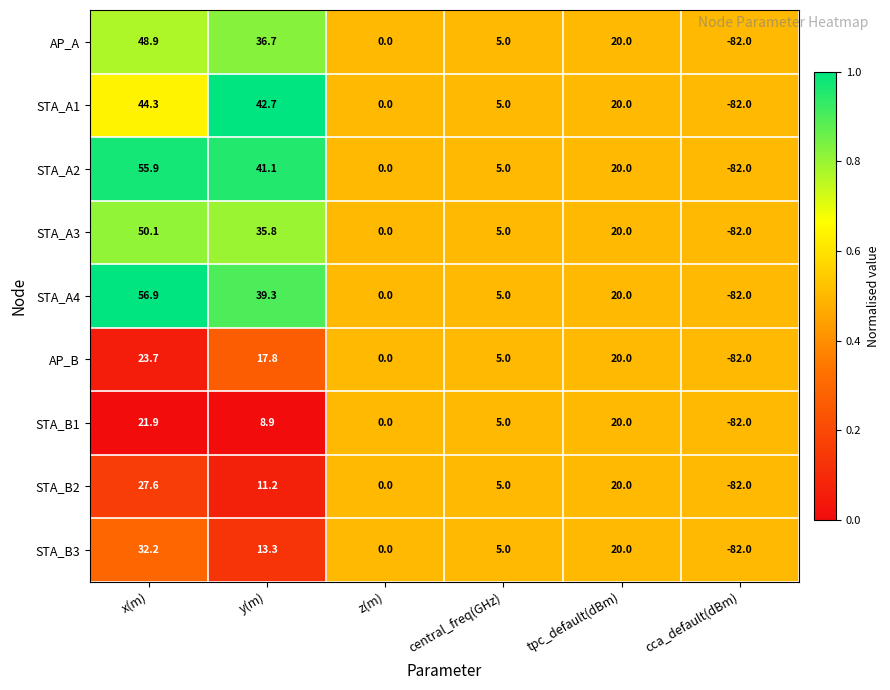

List the series in order of their peak value, lowest first.

STA_B1, AP_B, STA_B2, STA_B3, STA_A1, AP_A, STA_A3, STA_A2, STA_A4